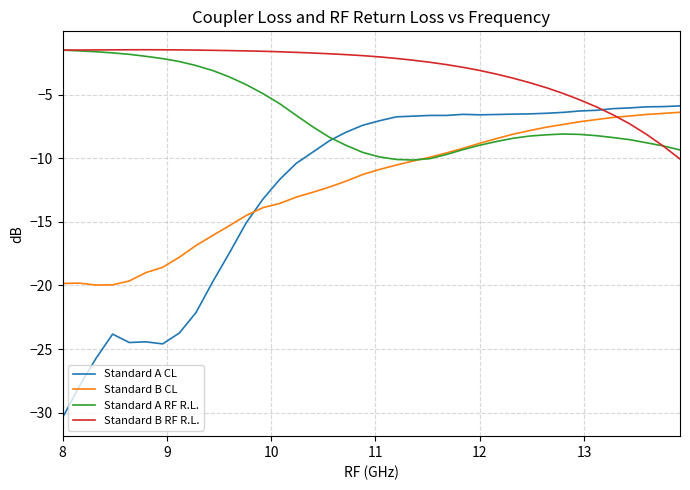

Which series has the largest total across all categories?

Standard B RF R.L.